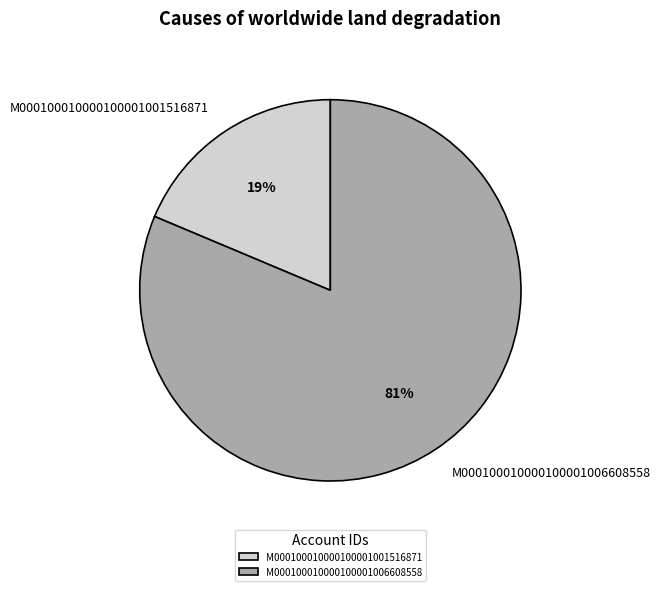

To the nearest percent, what portion does M000100010000100001006608558 represent?

81%